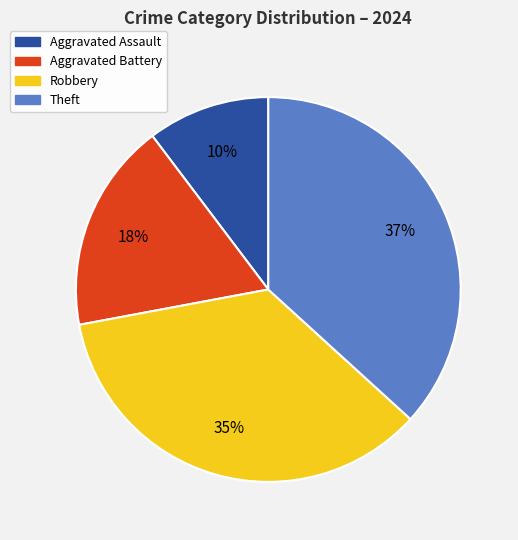

To the nearest percent, what portion does Aggravated Assault represent?

10%